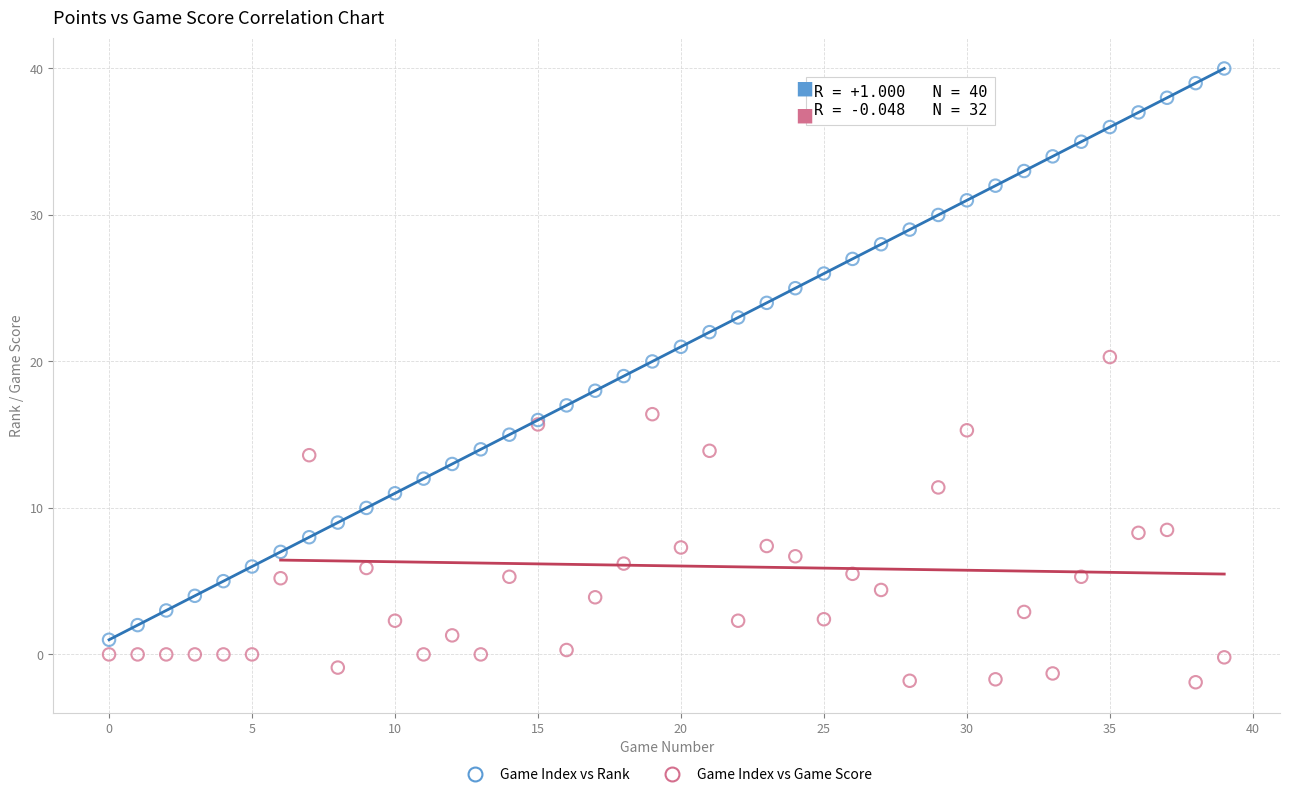

Which series has the widest spread of Y values?

Game Index vs Rank